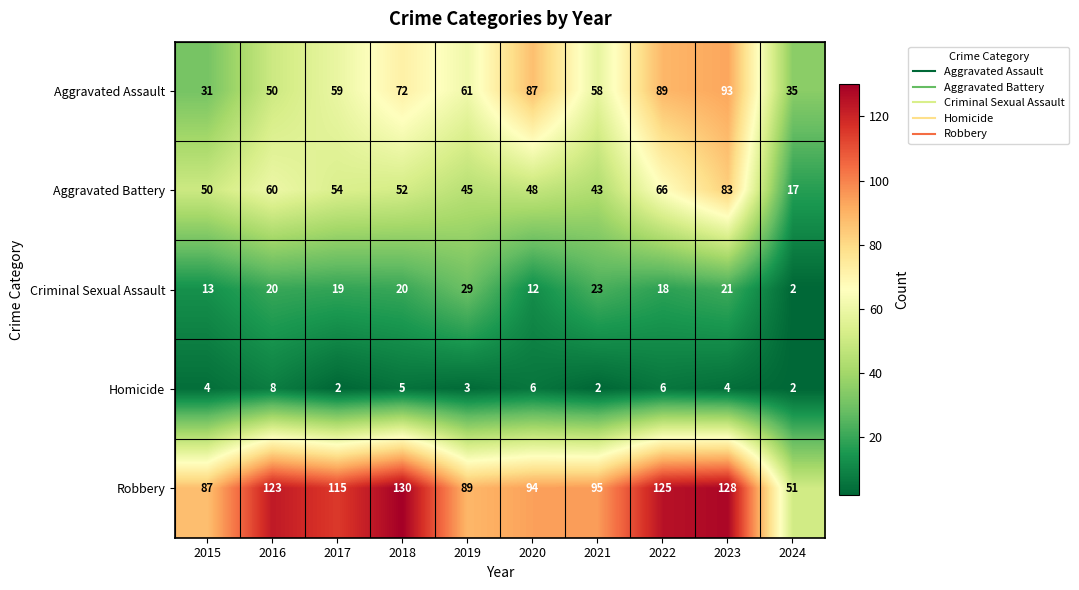

Is it true that Aggravated Assault equals 31 at 2015?

True